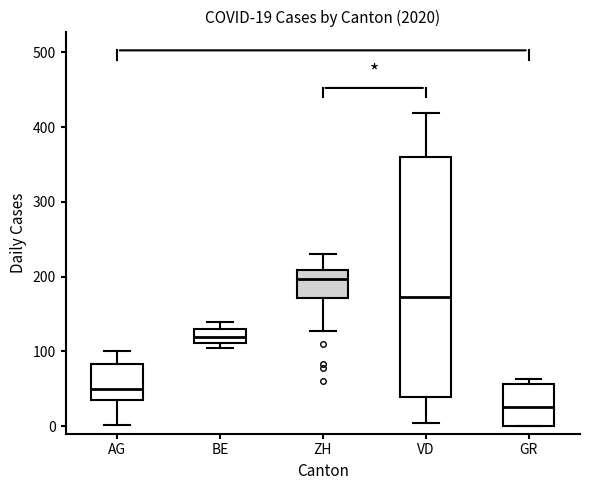

Which box has the lowest median line?

GR